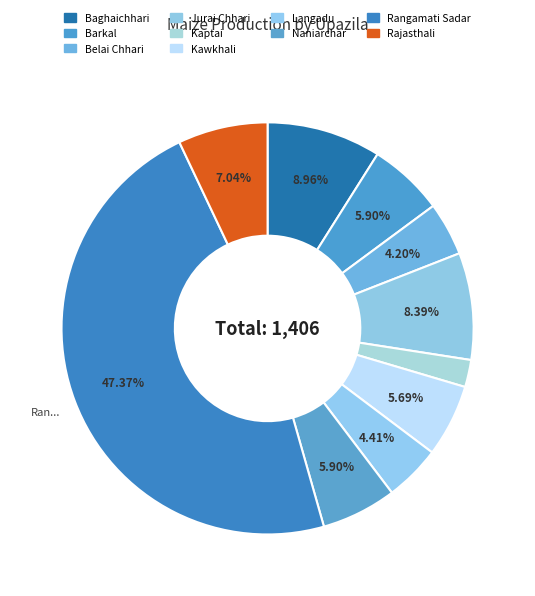

To the nearest percent, what is the difference between the largest and smallest slice percentages?

45%